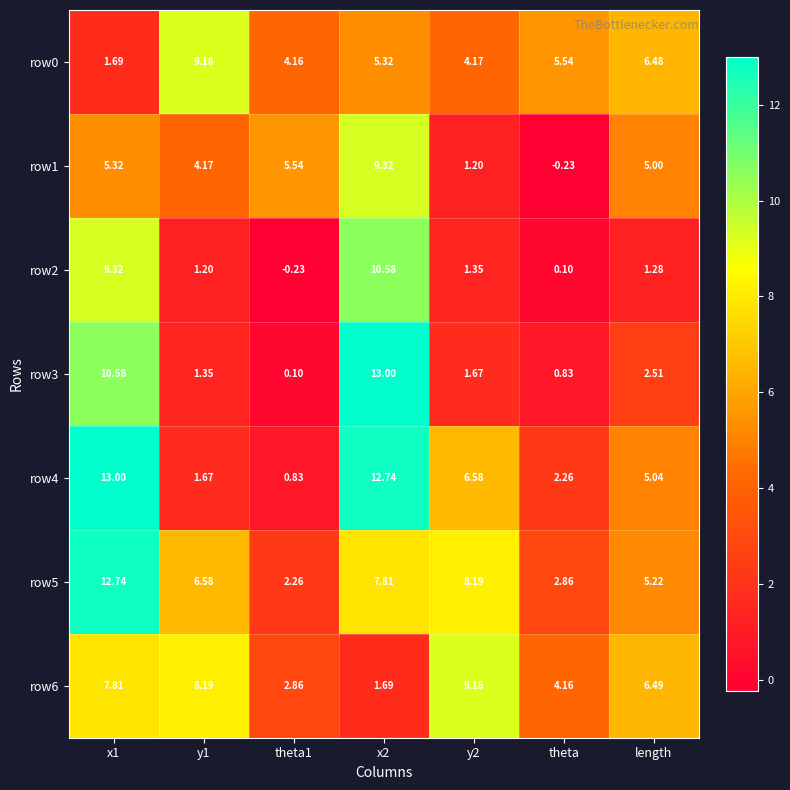

Is the value of row6 at y1 greater than the value of row4 at length?

Yes